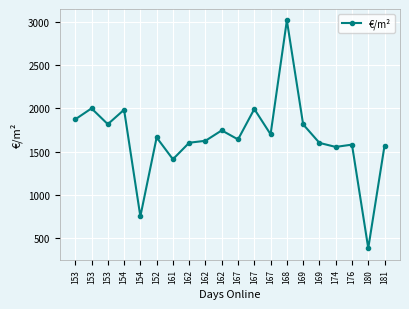

How many lines are shown in the chart?

1